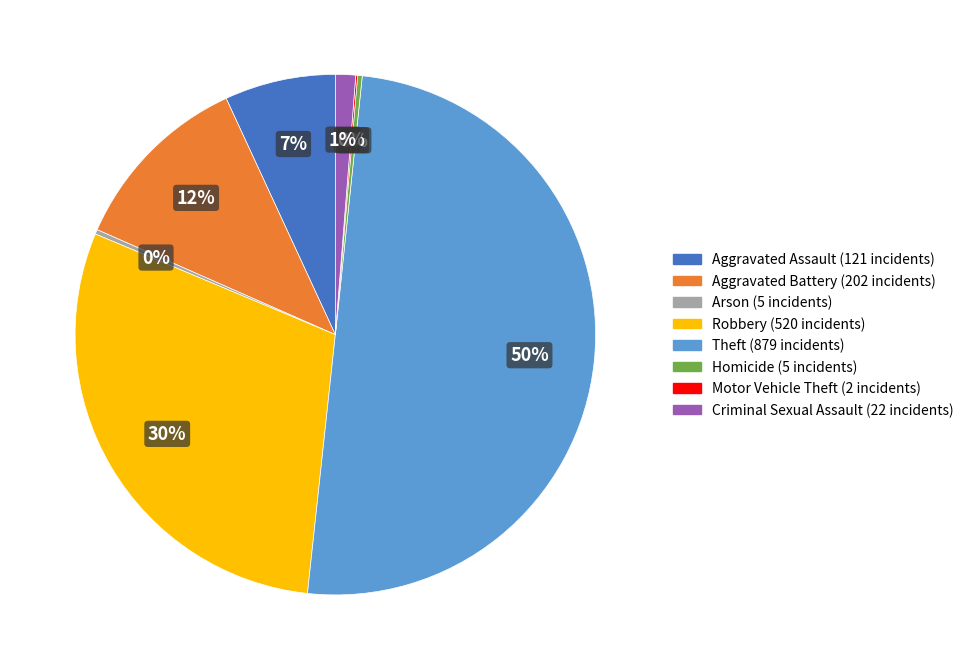

True or false: Theft accounts for 63% of the total.

False